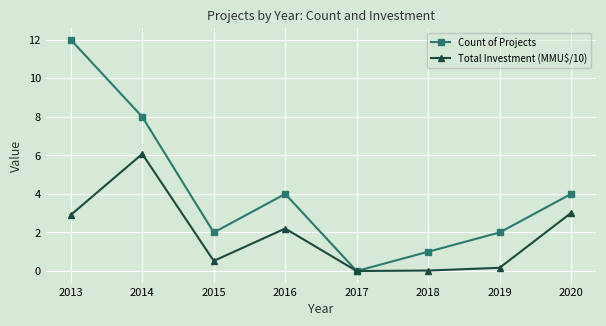

What is the total value across all series at 2013?

14.9